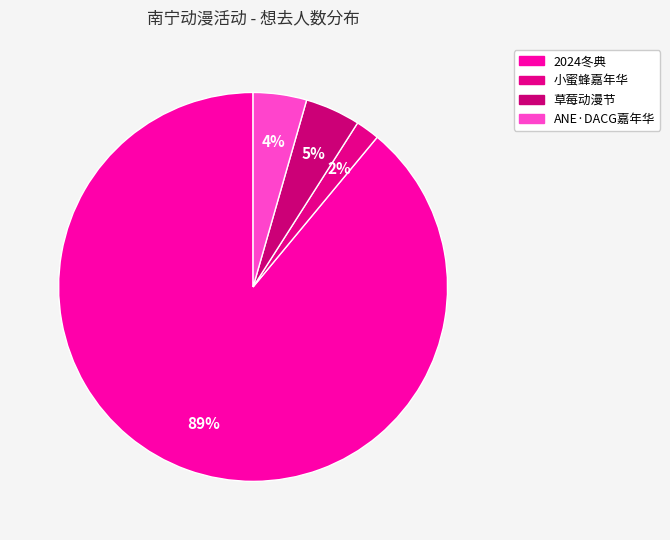

Which category has the smallest portion of the pie?

小蜜蜂嘉年华